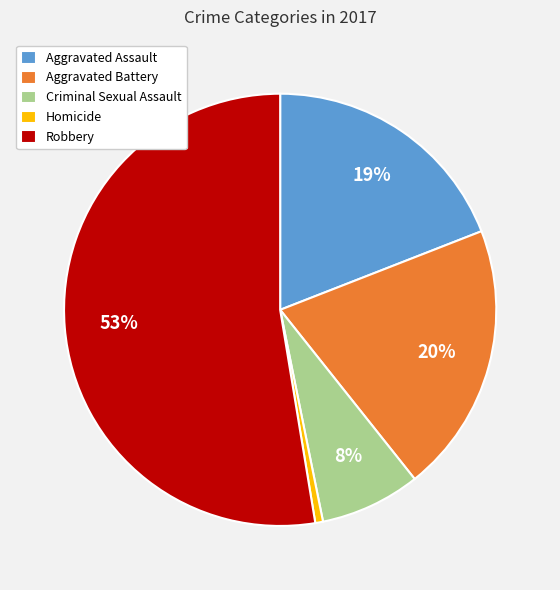

Which category has the biggest portion of the pie?

Robbery